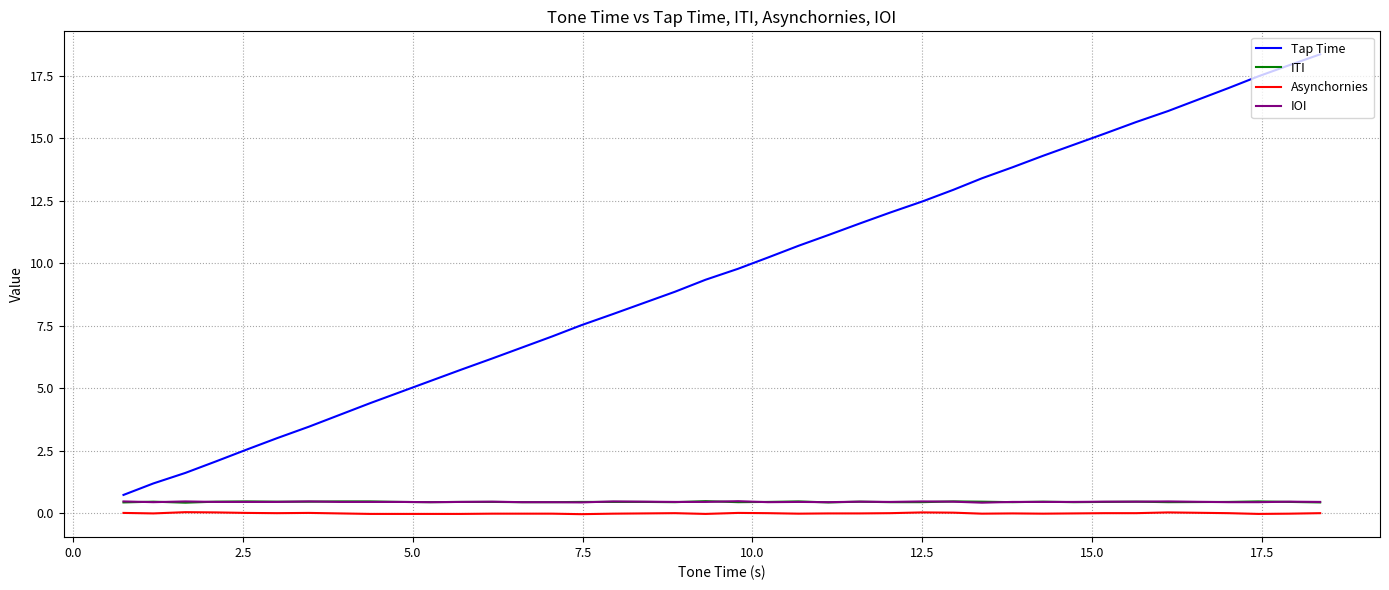

What is the minimum value for IOI?

0.4